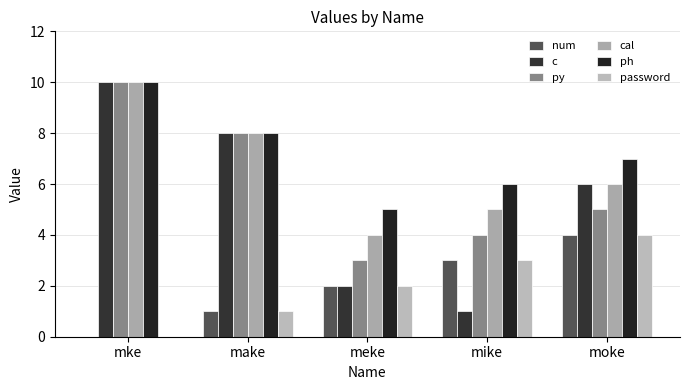

What is the average value of the py series?

6